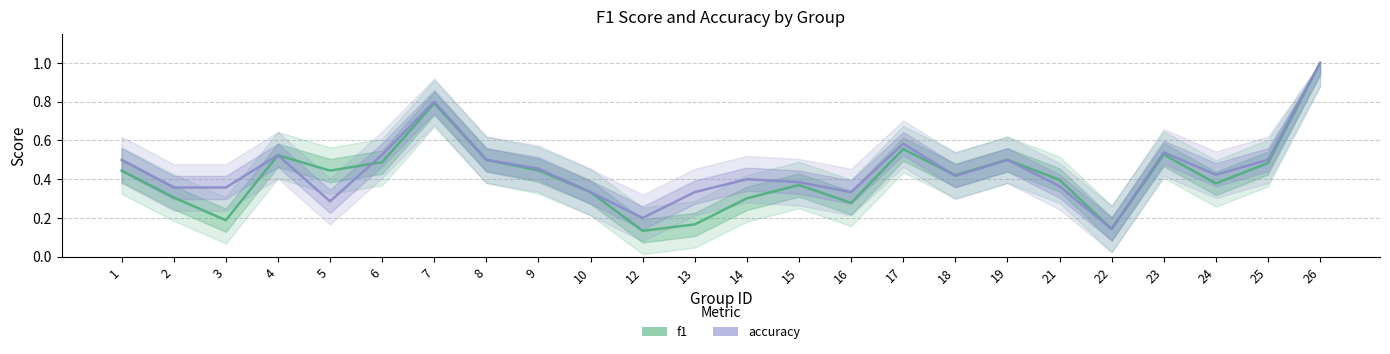

Which series ends up on top after the final intersection of accuracy and f1?

f1